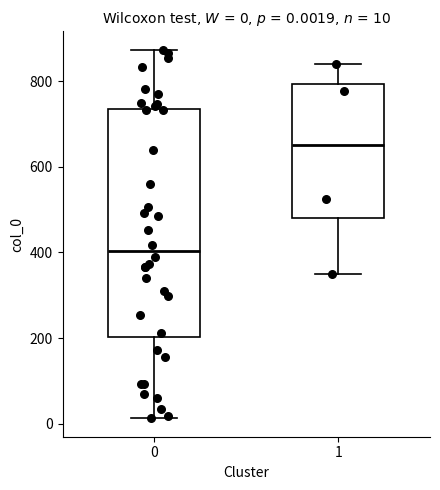

Comparing the boxes themselves (not the whiskers), which one is the tallest?

0